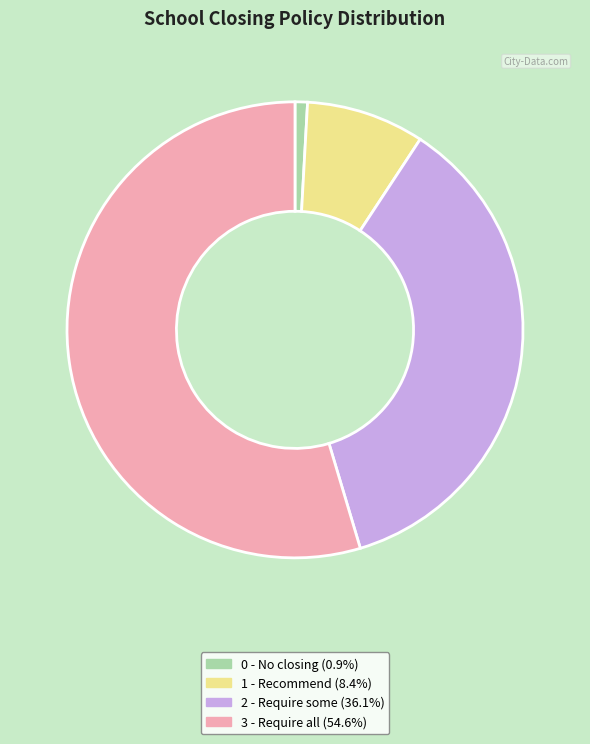

Which slice is the largest?

3